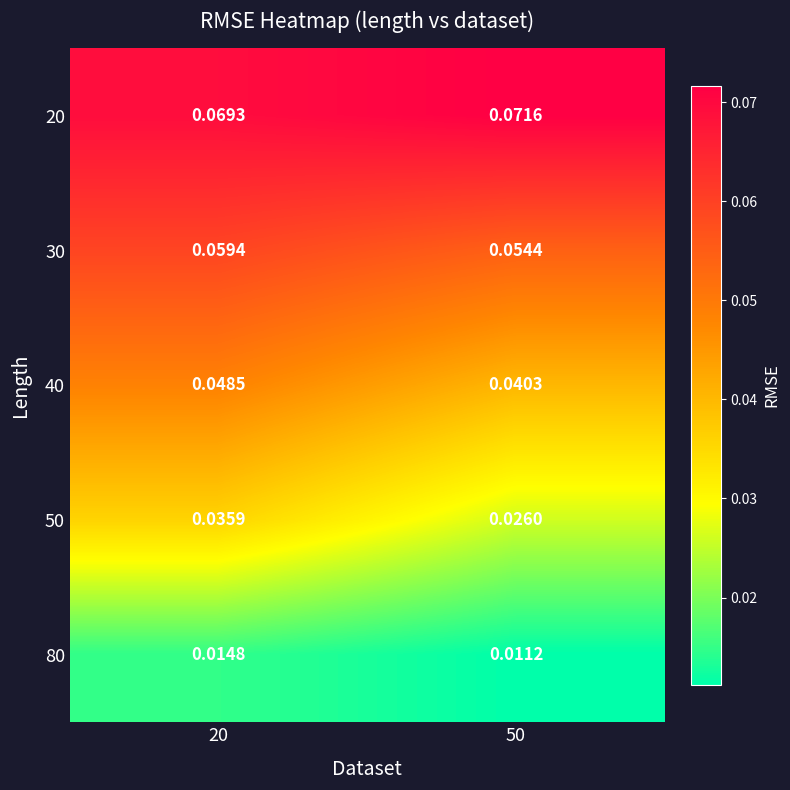

Is the value of 40 at 50 greater than the value of 30 at 20?

No